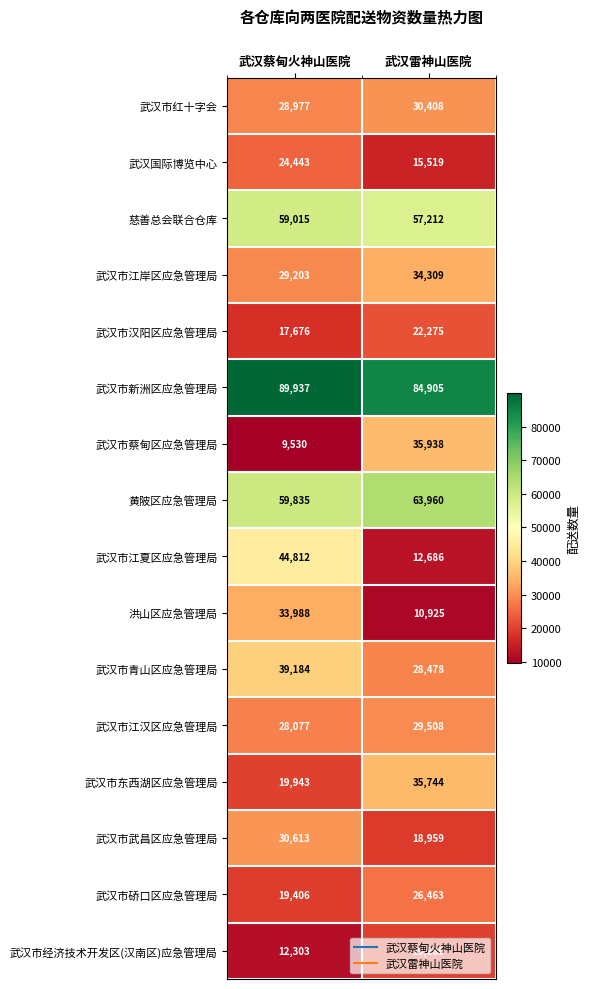

The value of 武汉市青山区应急管理局 at 武汉蔡甸火神山医院 is 14407. True or false?

False